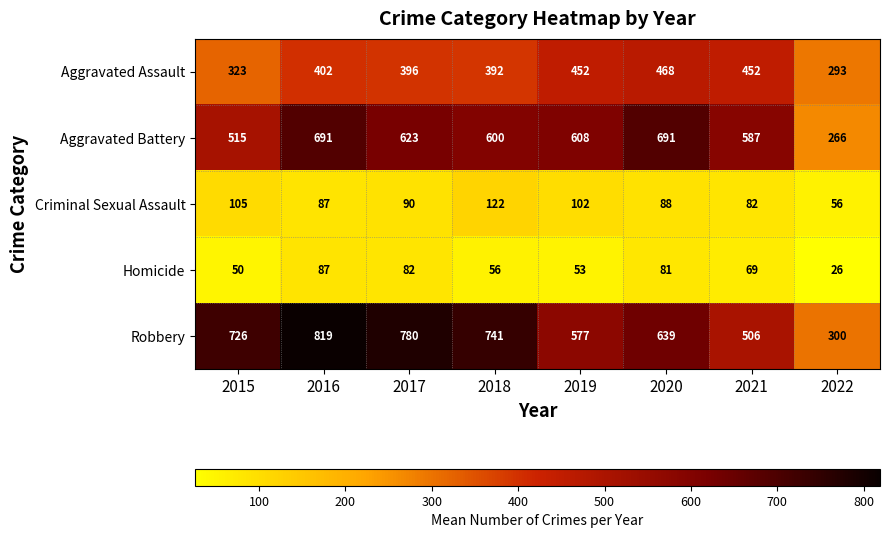

What is the minimum value for Robbery?

300